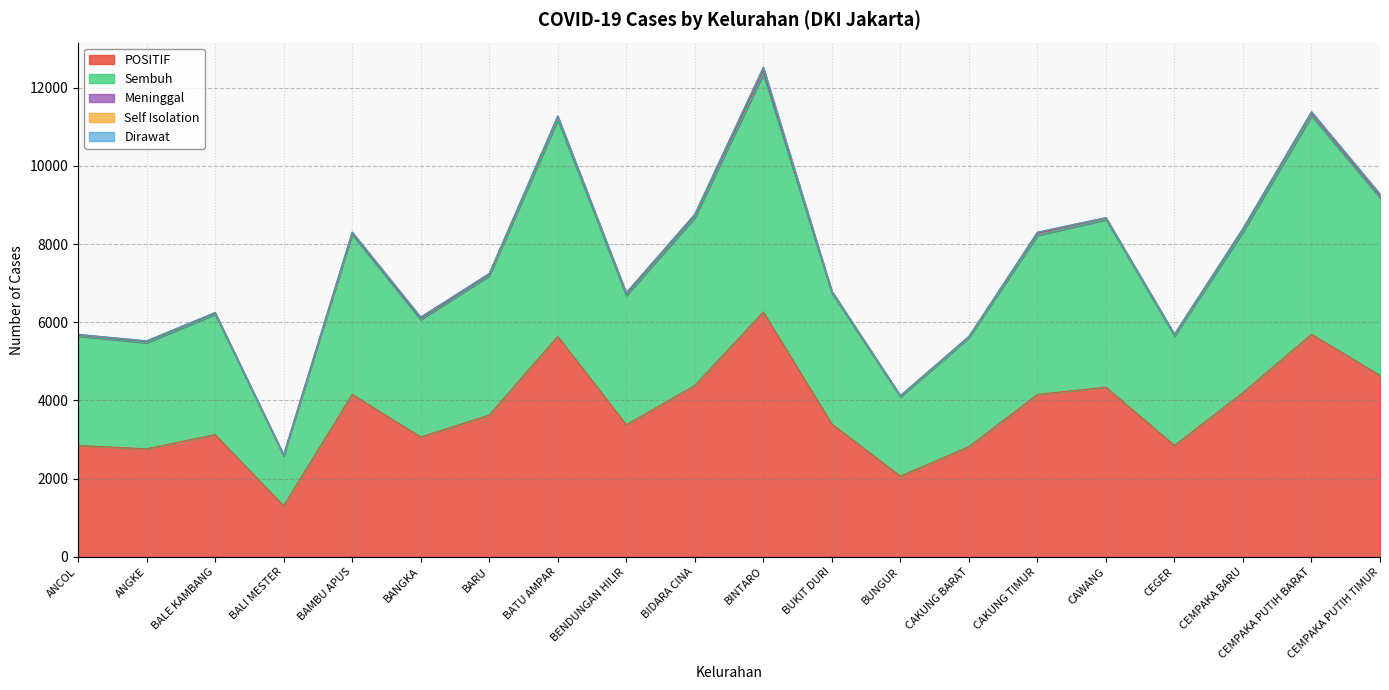

True or false: Meninggal and POSITIF cross at least once.

False